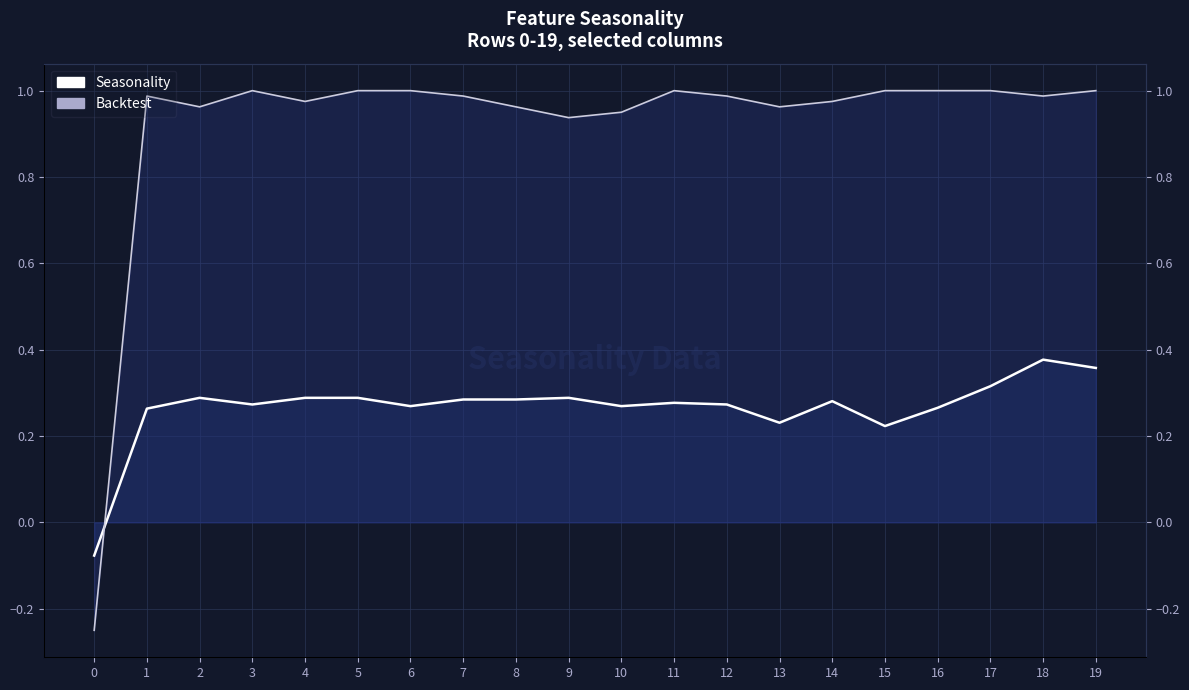

Count the Seasonality values in the range 0 to 1.

19